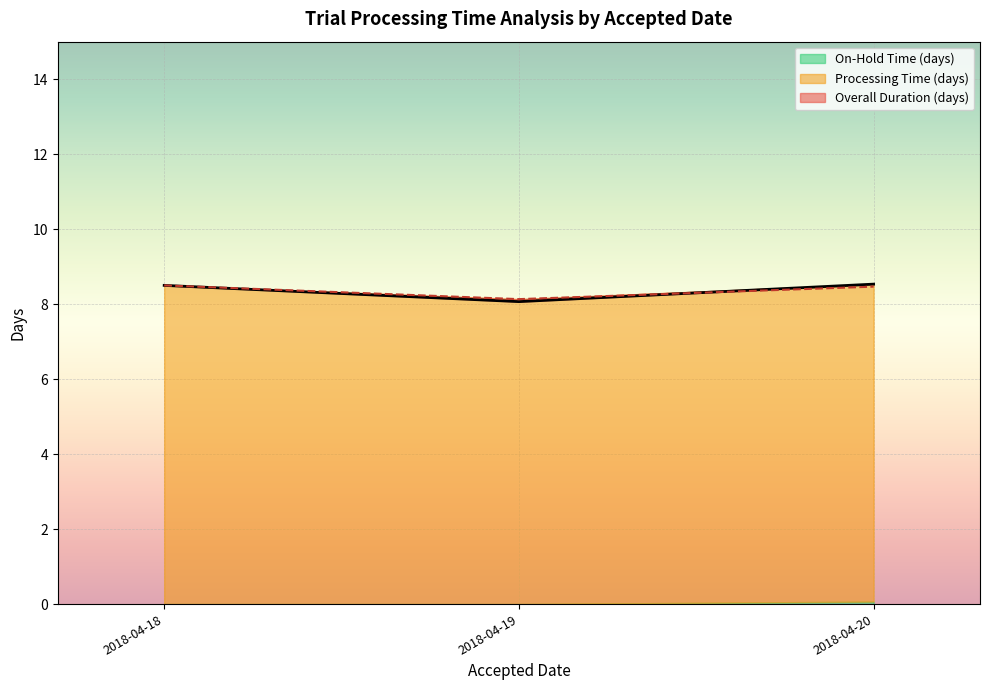

Is it true that Overall Duration (days) equals 2.5 at 2018-04-18?

False